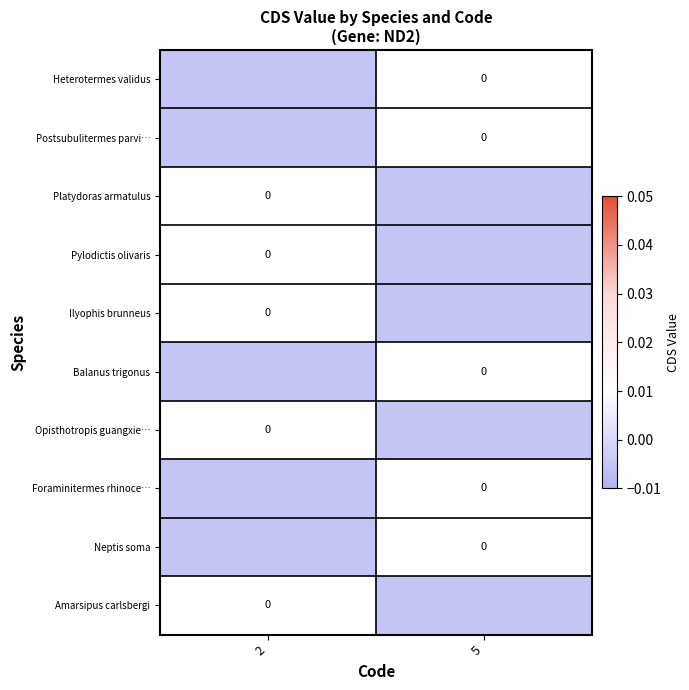

Which has a higher value, 5 or 2?

5